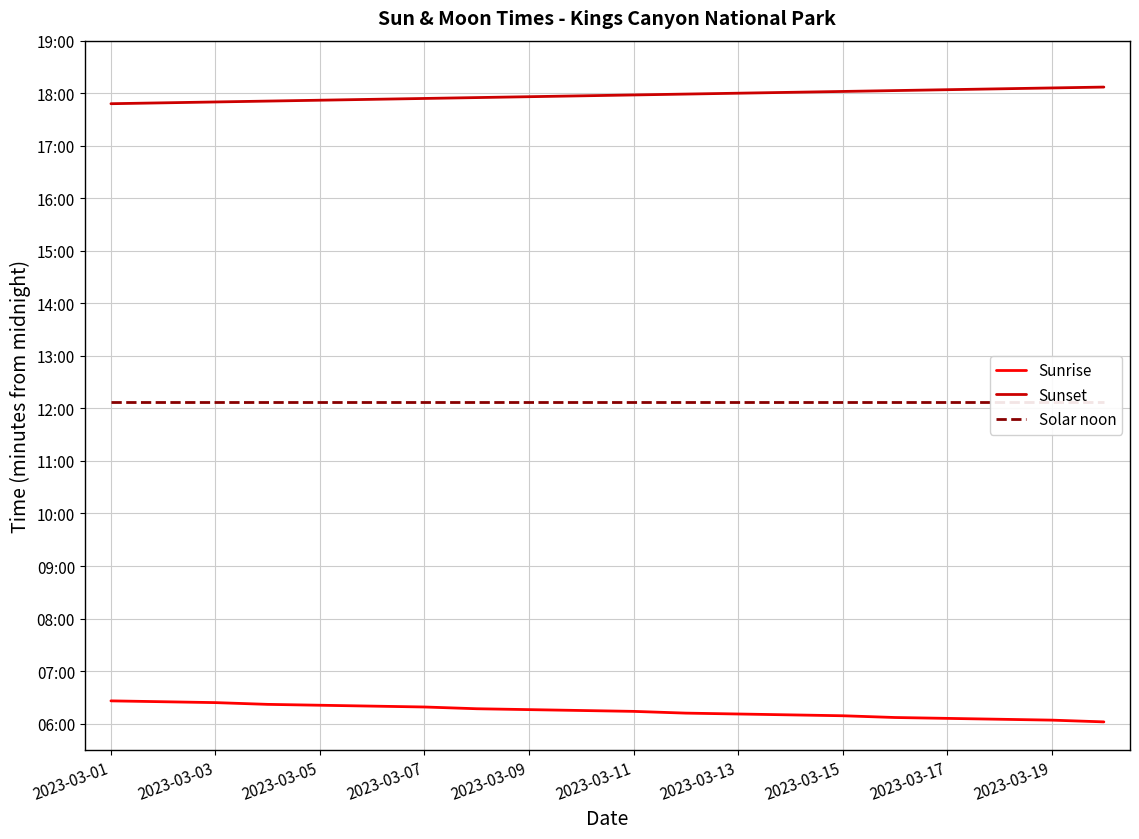

How many categories are shown in the chart?

20